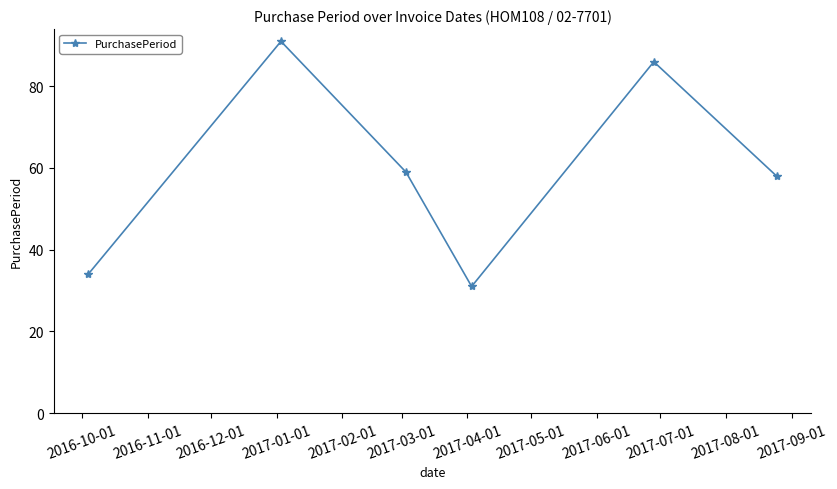

What is the average value?

60